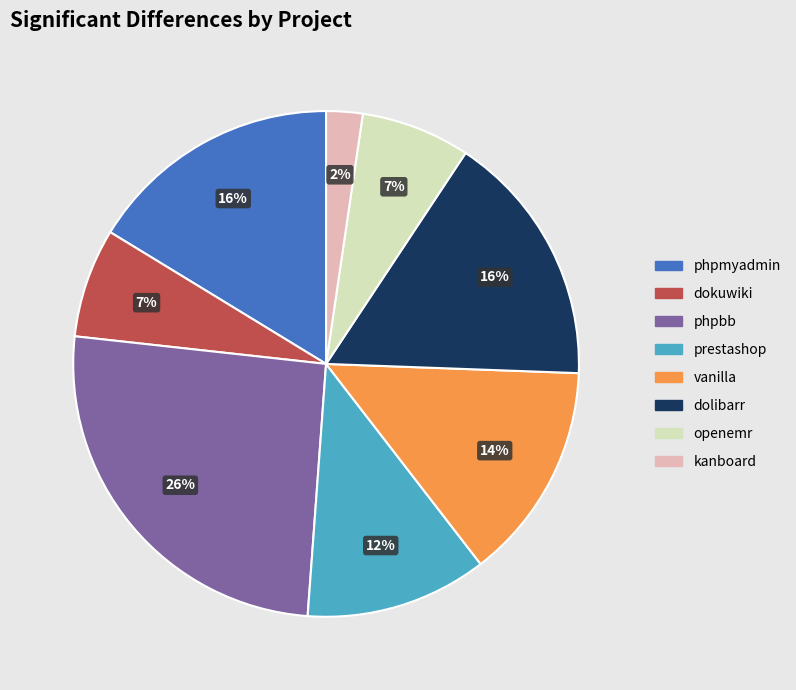

Is there any slice that represents more than half of the pie?

No